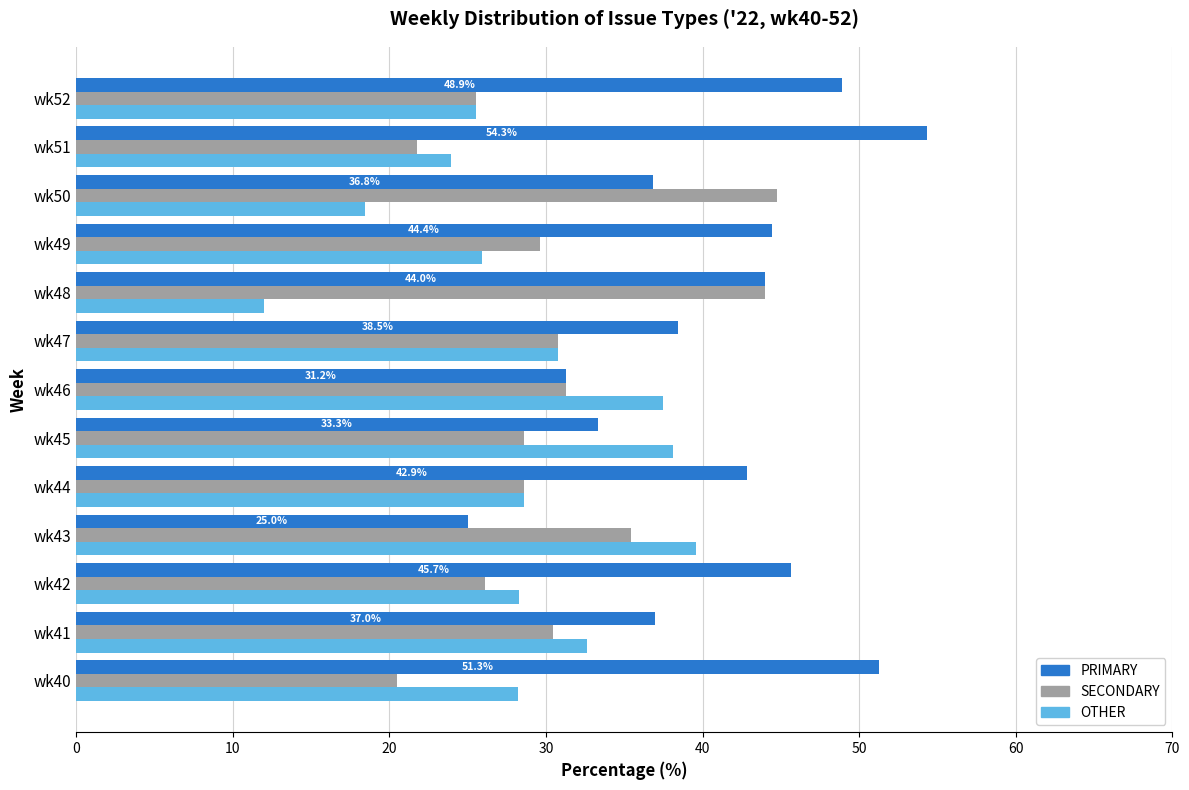

What is the difference between the highest and lowest values at wk47?

7.7